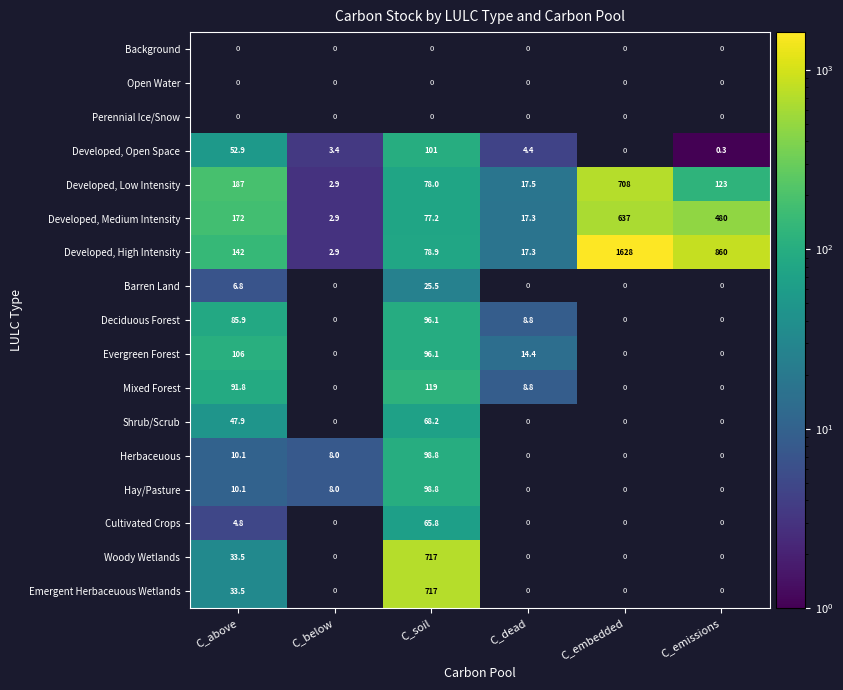

Where does the Developed, Low Intensity series first go above 123?

C_above